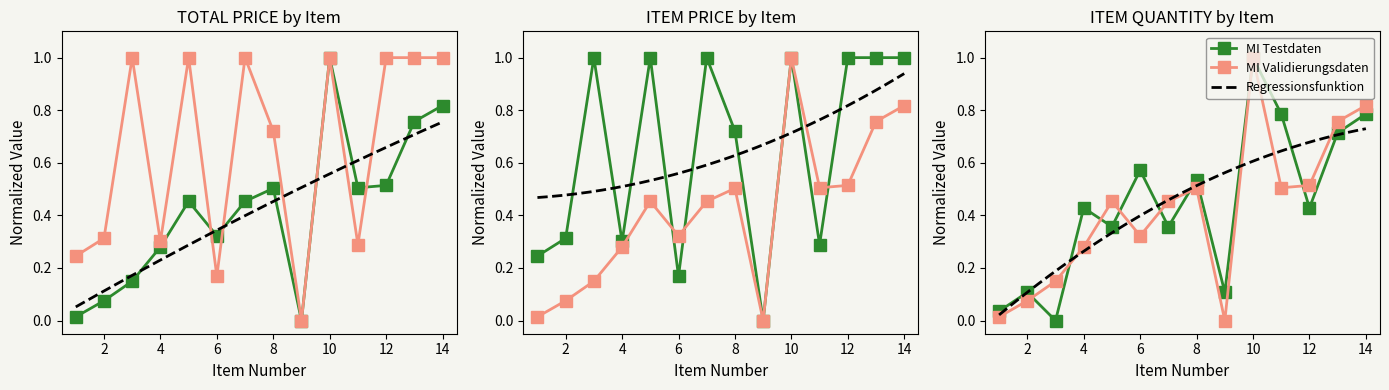

Read the ITEM PRICE value at 13.

1.0